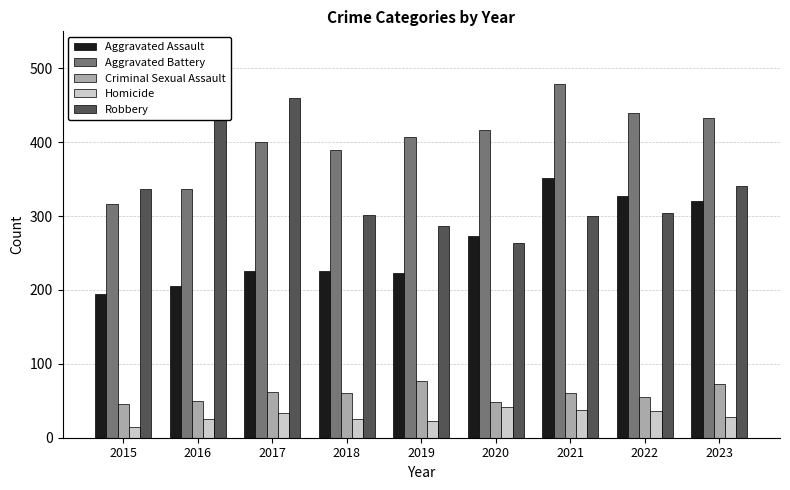

Which category has the lowest value in the Aggravated Battery series?

2015